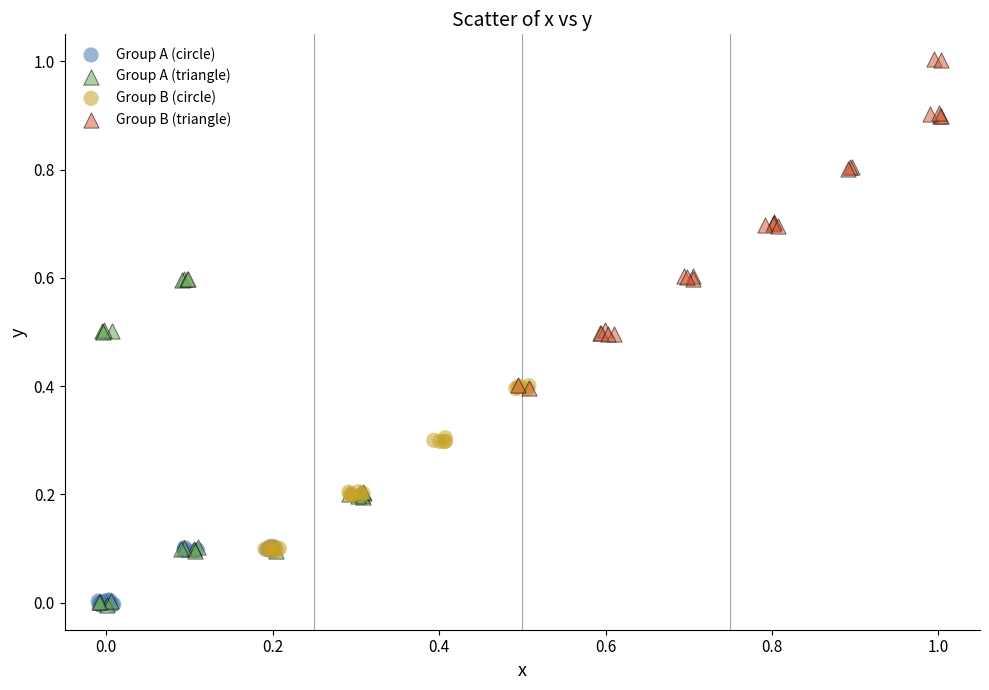

Which series reaches the maximum Y coordinate?

Group B (triangle)